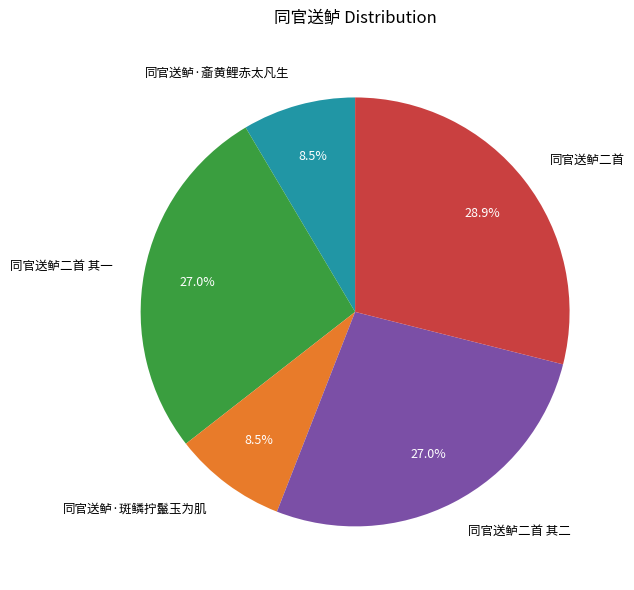

What percentage do 同官送鲈·斑鳞拧鬣玉为肌 and 同官送鲈二首 其二 together represent?

35.5%